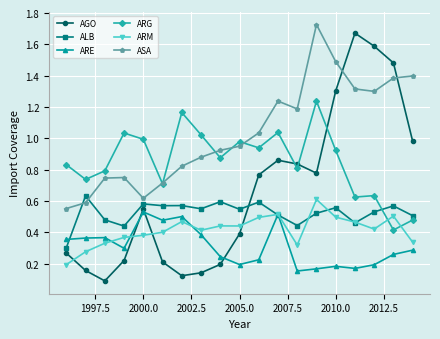

At how many categories does at least one series exceed 0?

19